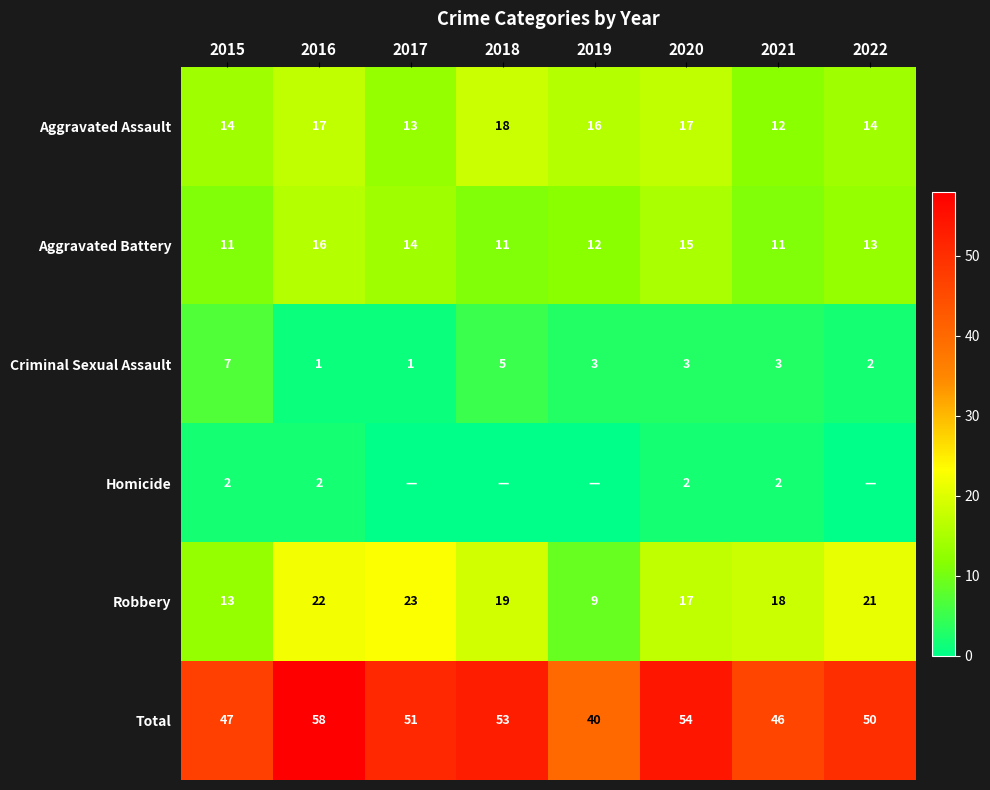

What is the total value across all series at 2019?

80